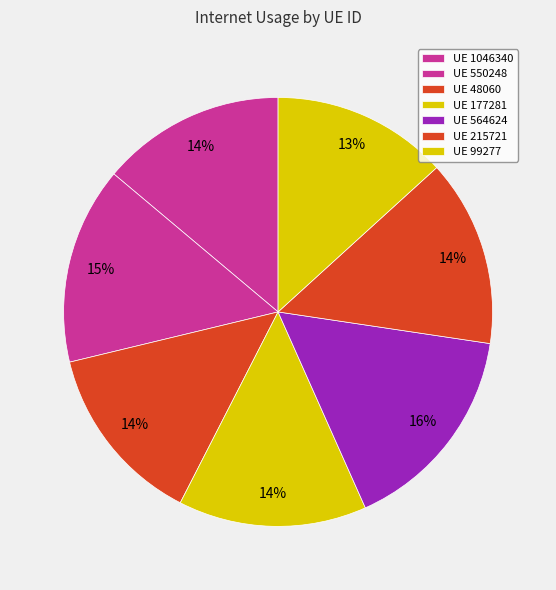

Which slice is the smallest?

99277